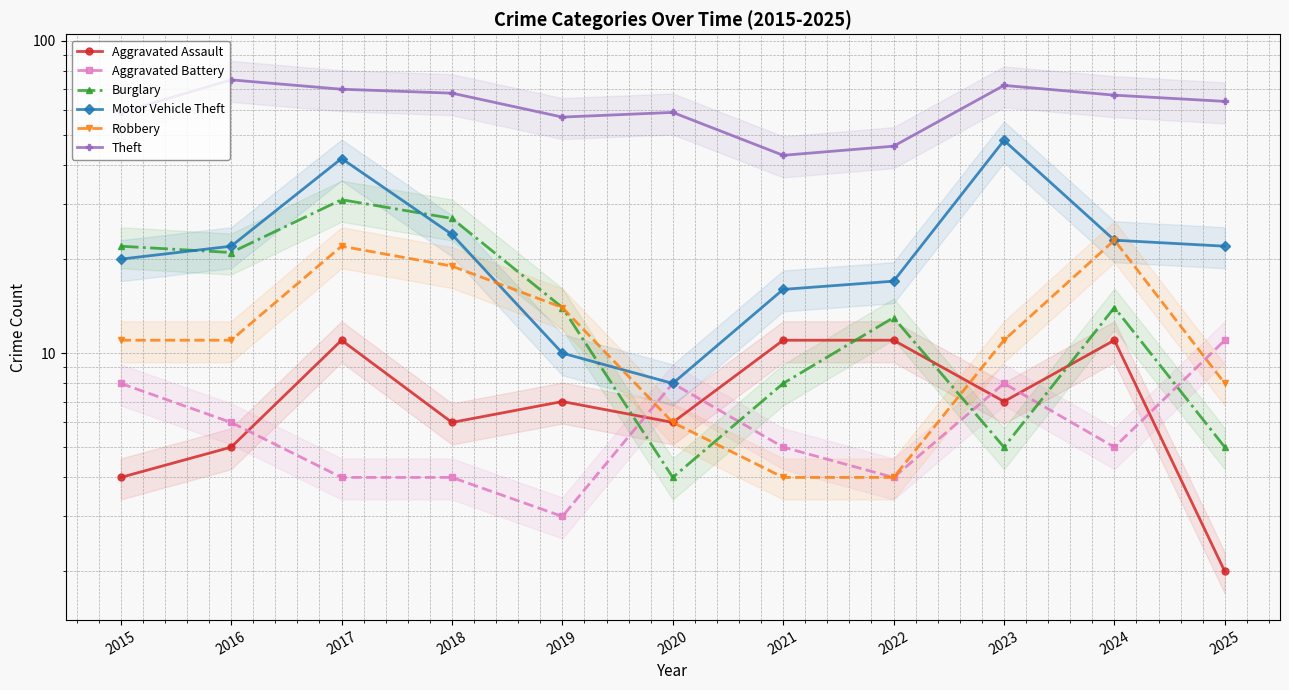

Which series has the largest range (max minus min)?

Motor Vehicle Theft